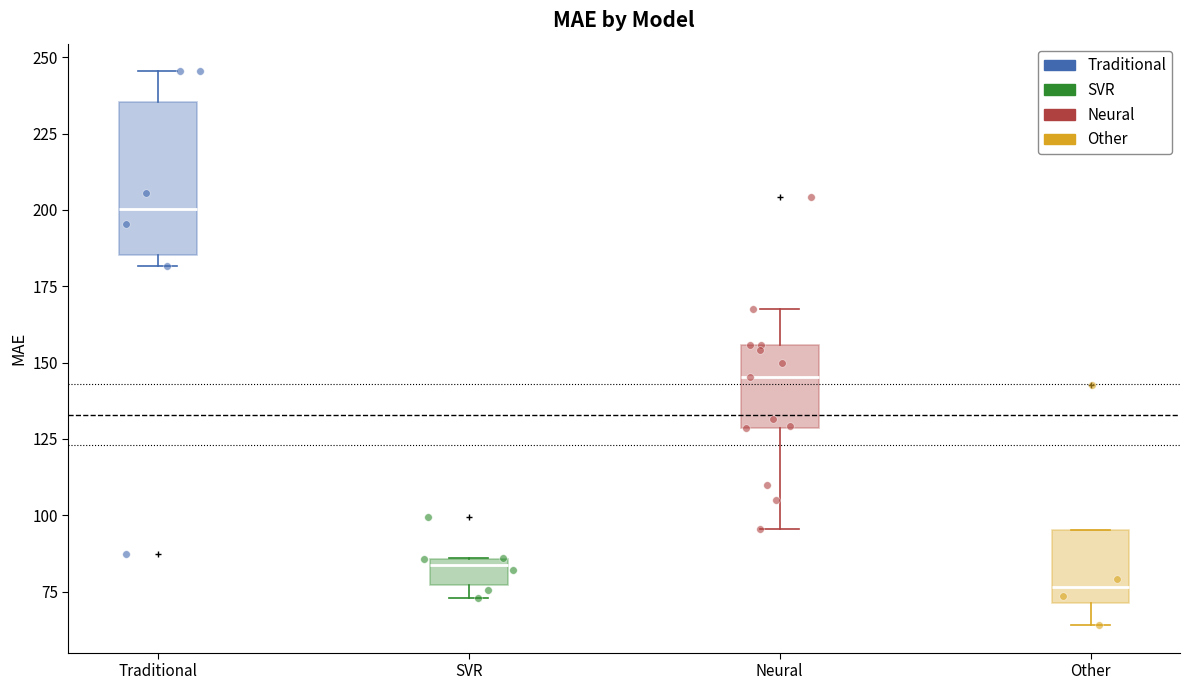

Where is the lower edge of the box for SVR on the y-axis? The values are not printed on the chart, so give them approximately, as read against the axis.

75